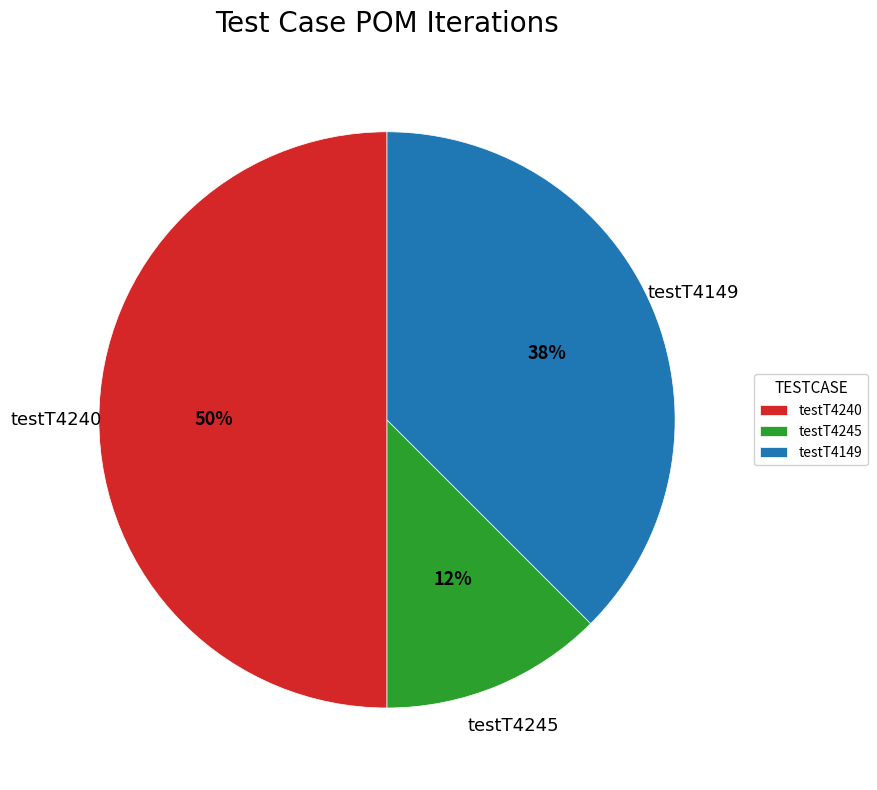

Does testT4149 account for over 50% of the chart?

No